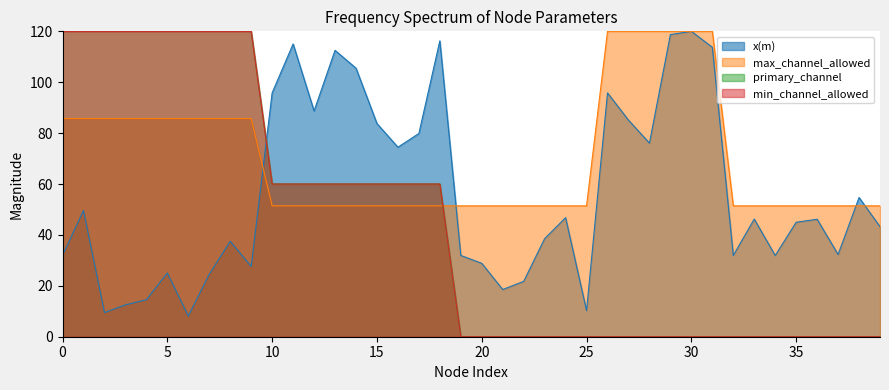

After their last crossing, which series has the higher values: primary_channel or x(m)?

x(m)